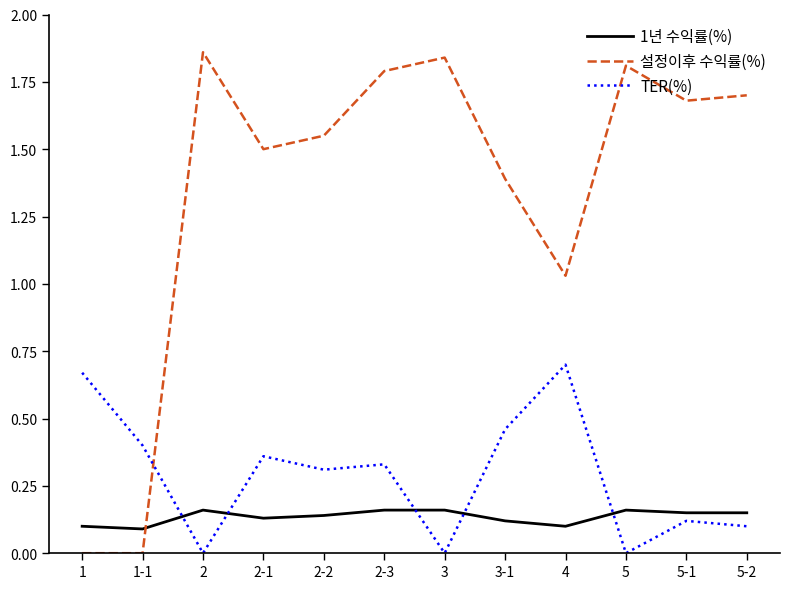

True or false: TER(%) has more than 2 points higher than both neighbors.

True